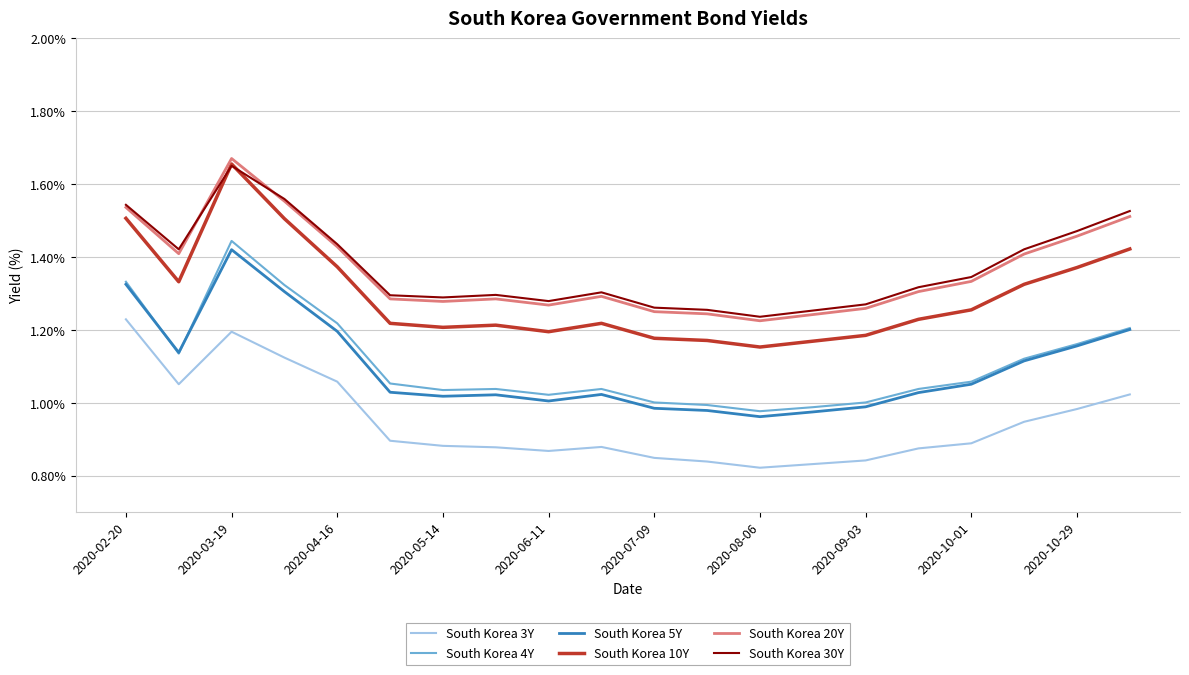

Which series has the largest range (max minus min)?

South Korea 10Y